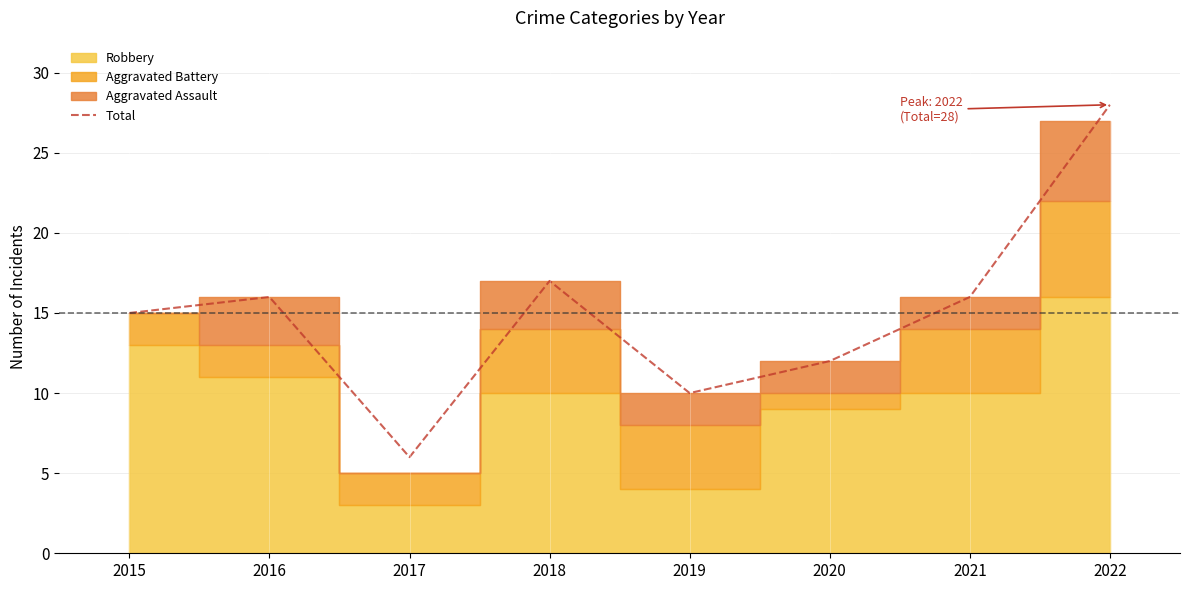

How many lines are shown in the chart?

1